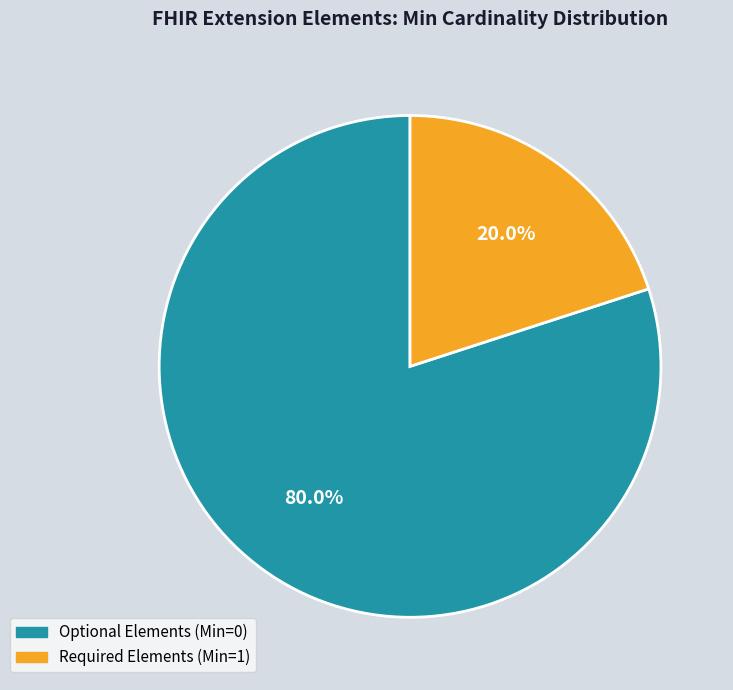

Does any single category account for the majority?

Yes